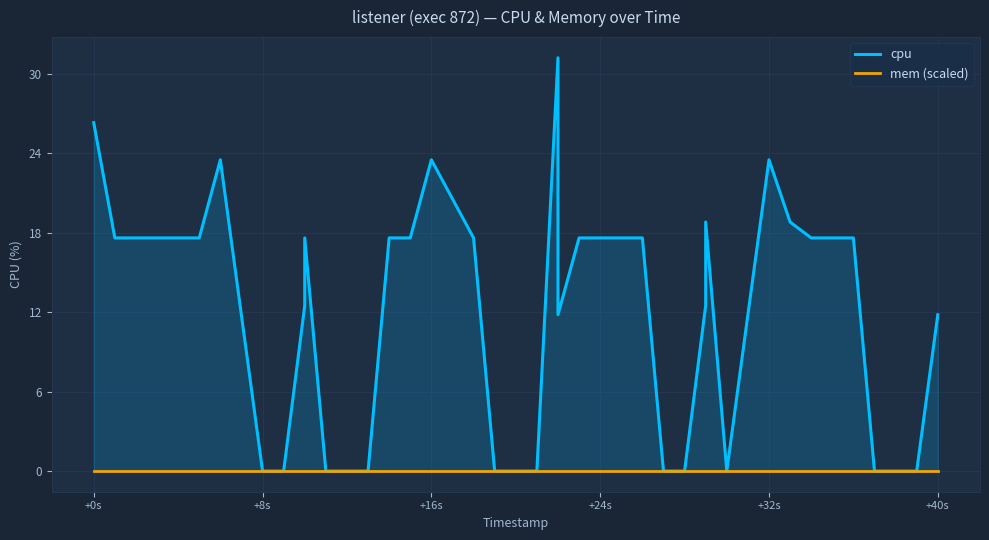

List the series in order of their peak value, highest first.

cpu, mem (scaled)